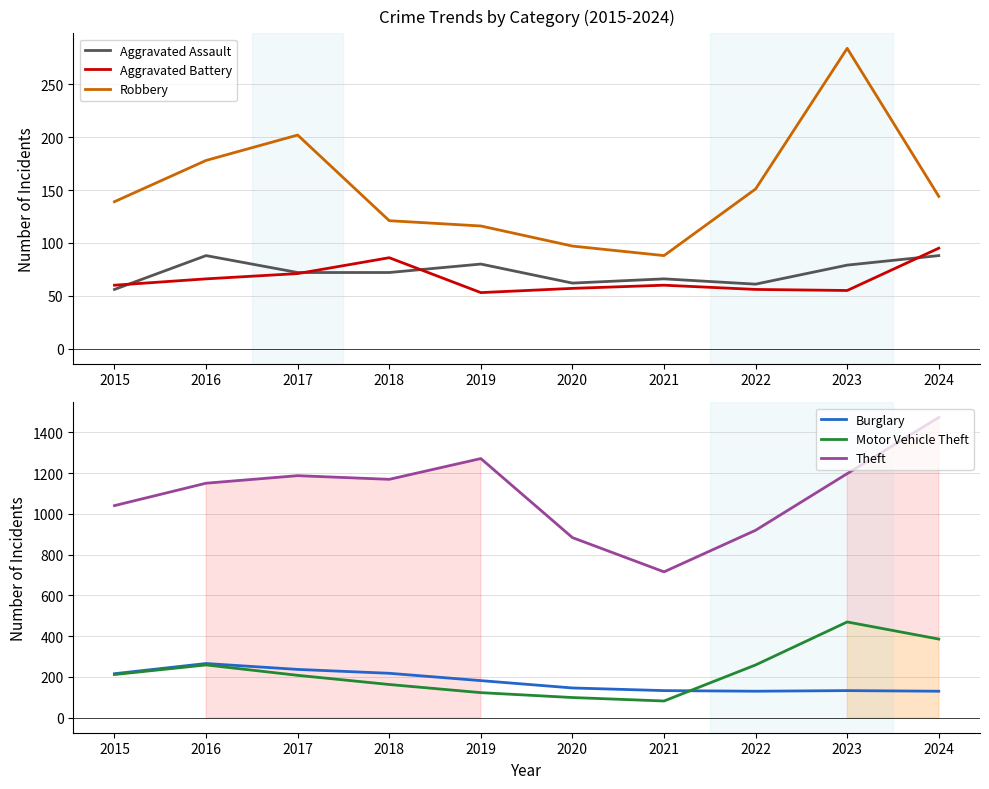

What are all the series names shown in the legend?

Aggravated Assault, Aggravated Battery, Robbery, Burglary, Motor Vehicle Theft, Theft